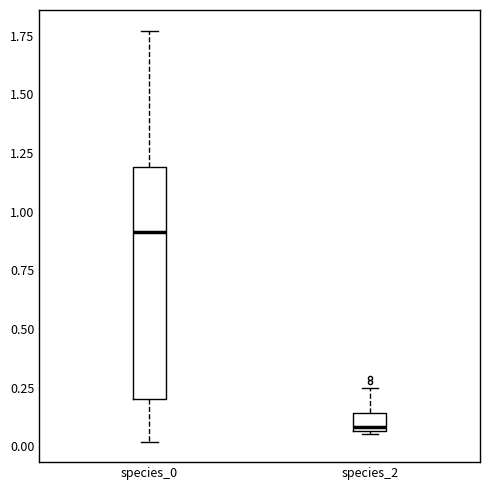

Which box has the lowest median line?

species_2